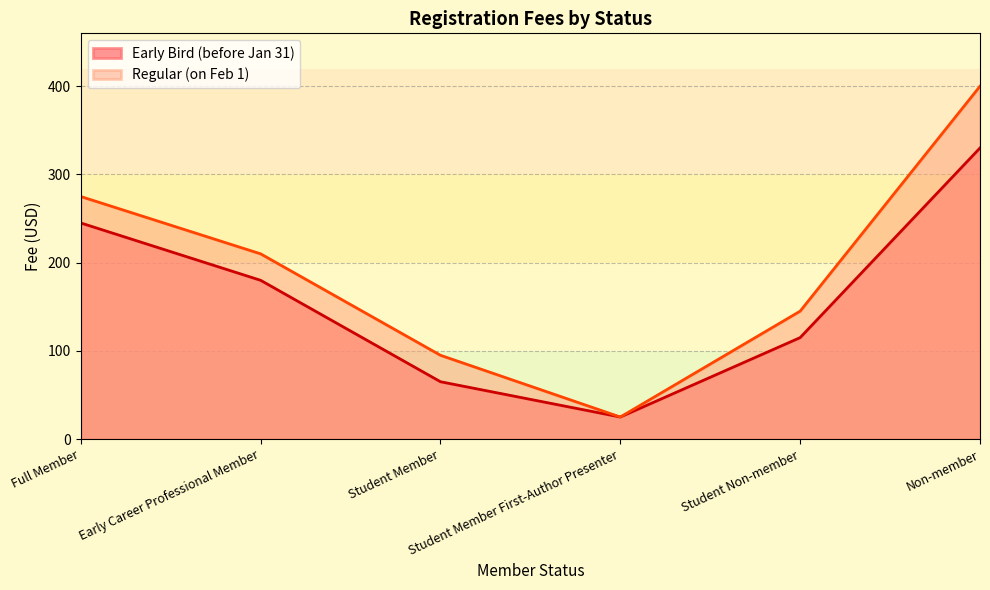

Which series changed the most between Full Member and Student Non-member?

Early Bird (before Jan 31)